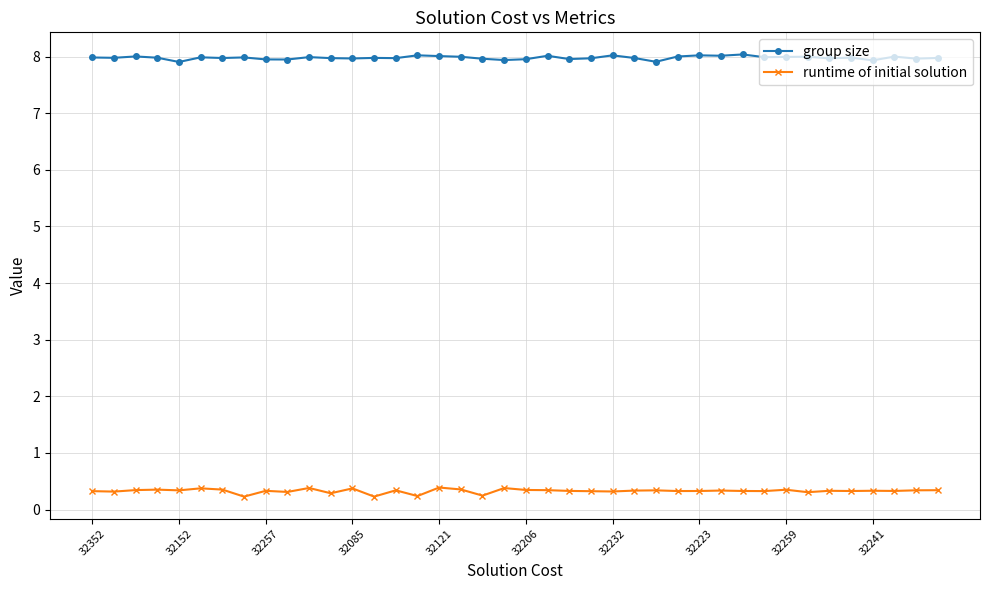

Rank the series by their maximum value, from lowest to highest.

runtime of initial solution, group size